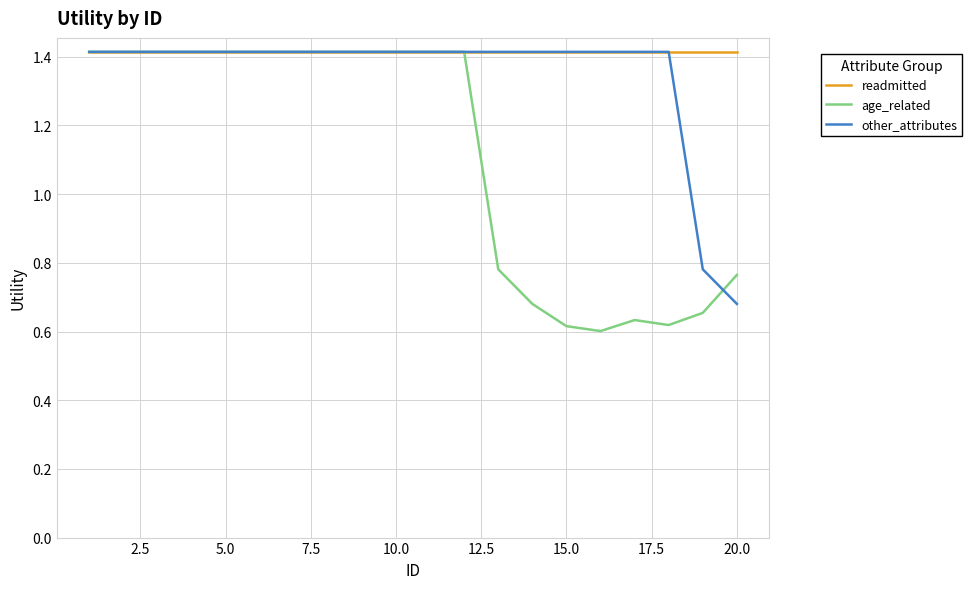

Is this an area chart (filled region under the line)?

No